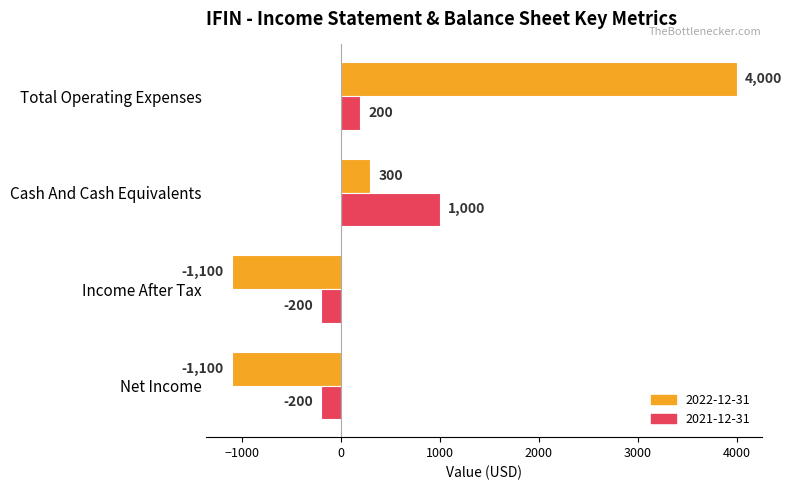

List the series in order of their peak value, lowest first.

2021-12-31, 2022-12-31